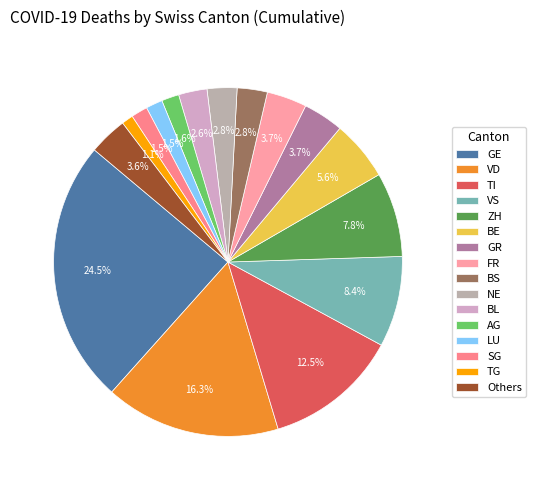

To the nearest percent, what is the average slice percentage?

6%